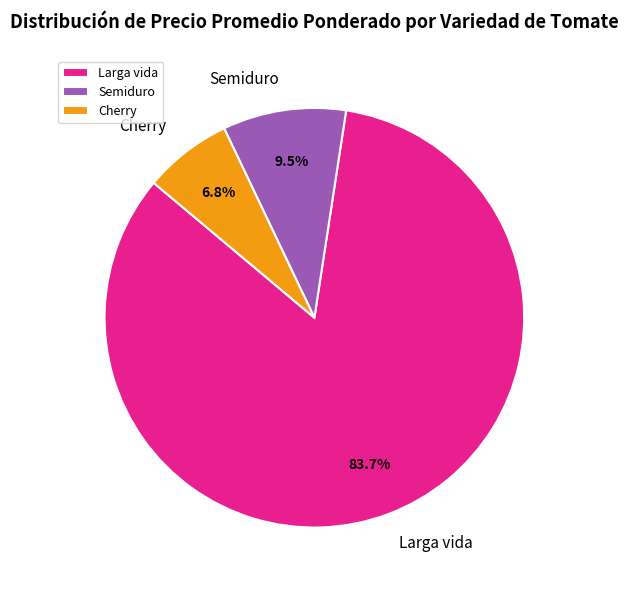

Does any single category account for the majority?

Yes